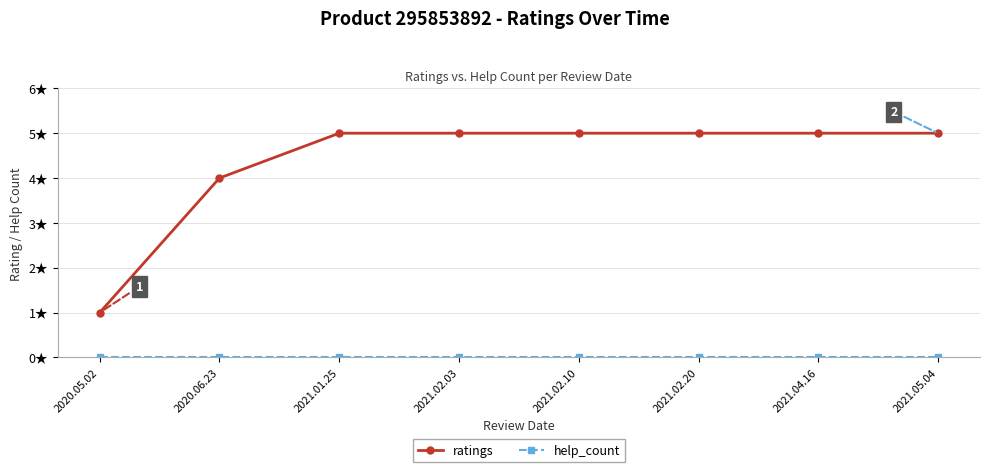

List the series in order of their overall mean, highest first.

ratings, help_count